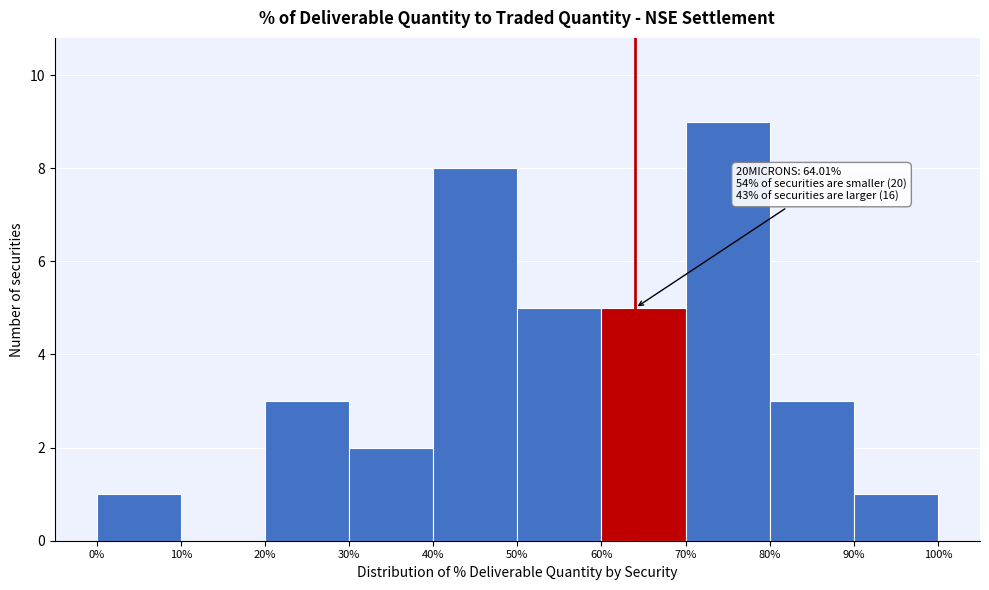

Over which range of the x-axis is the bar tallest?

70% to 80%